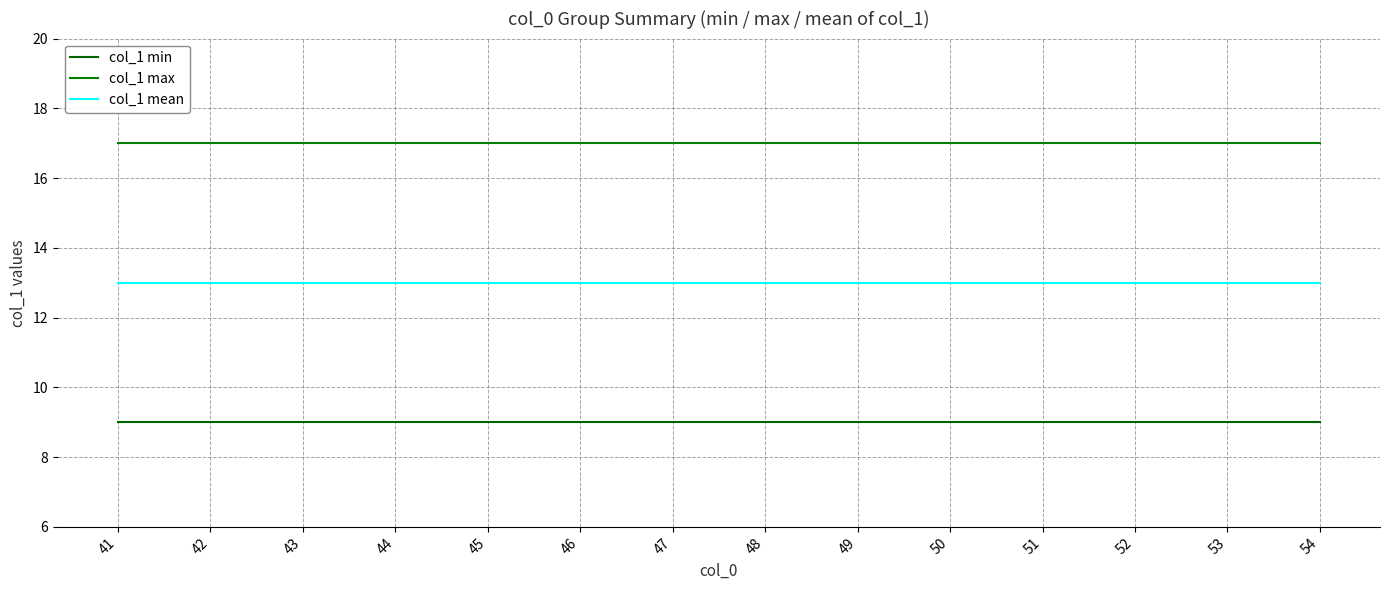

Which category has the highest value in the col_1 mean series?

41